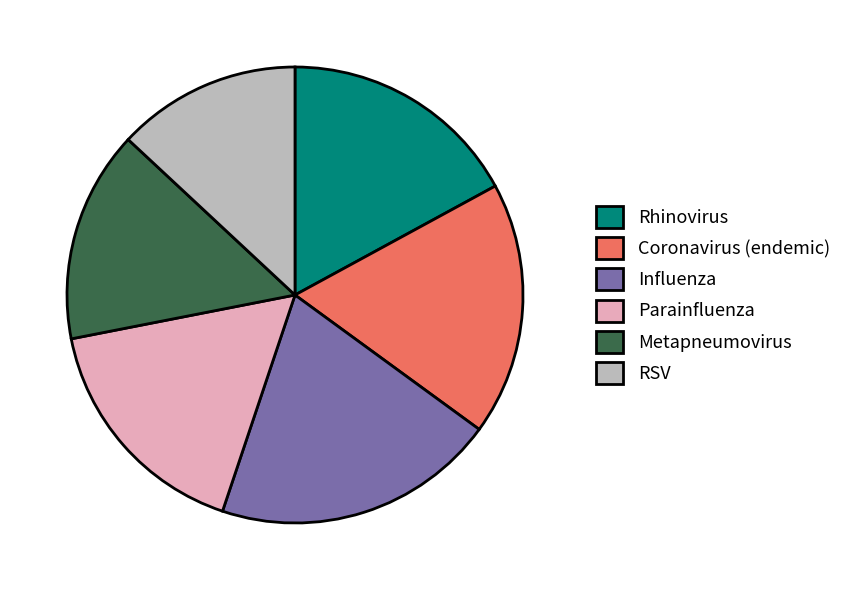

Do Metapneumovirus and Rhinovirus together represent more than half of the pie?

No